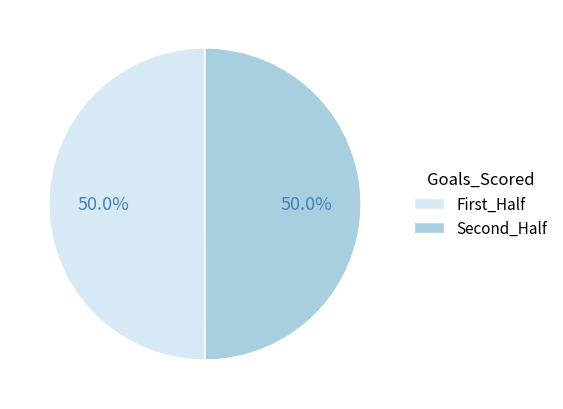

What percentage do Second_Half and First_Half together represent?

100.0%